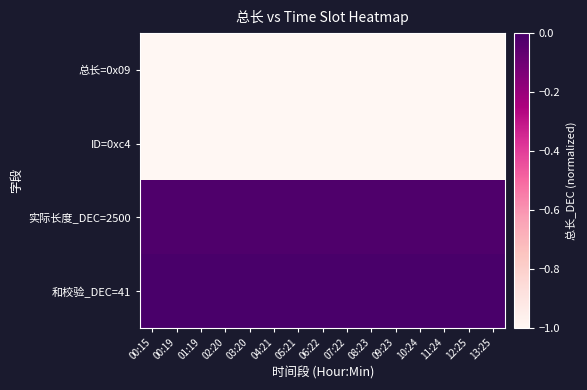

Rank the series by their maximum value, from lowest to highest.

总长=0x09, ID=0xc4, 实际长度_DEC=2500, 和校验_DEC=41